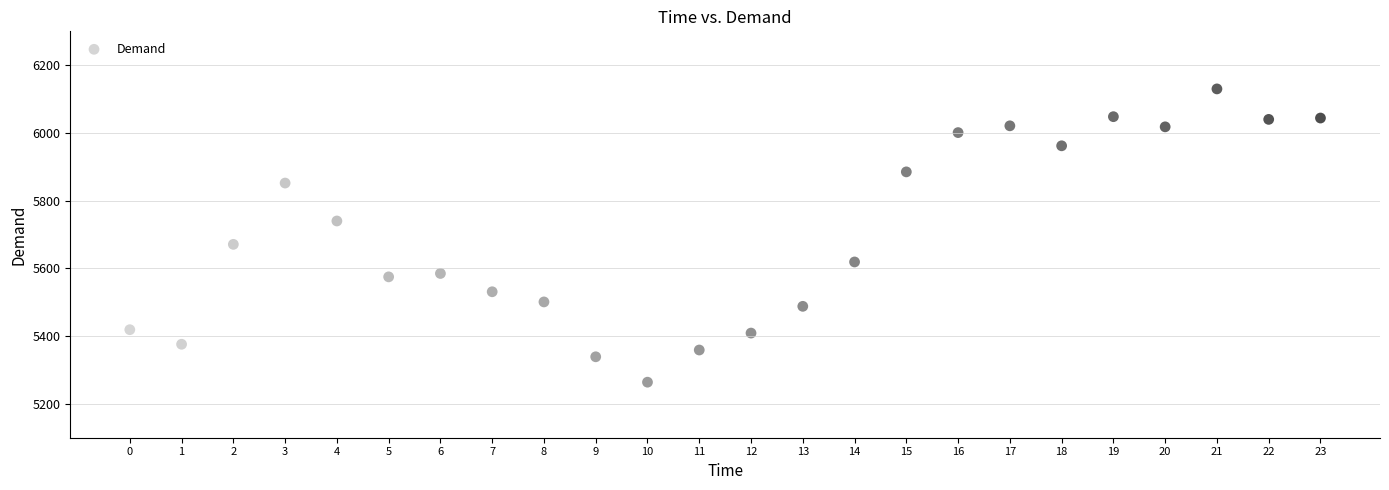

What Y value in the scatter plot is closest to 5697?

5671